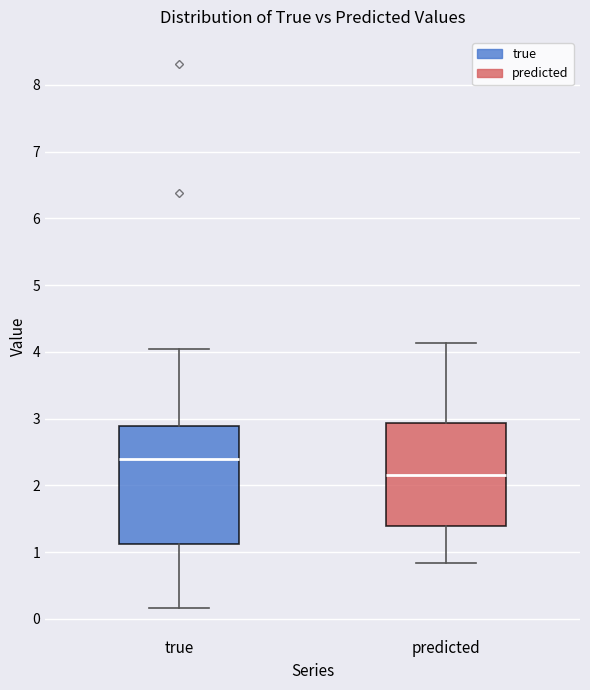

Reading left to right, transcribe this box plot: for each box, give where its median line is, the range the box spans, and where its two whiskers end, as read against the y-axis. The values are not printed on the chart, so give them approximately, as read against the axis.

true: median 2.4, box 1.1 to 2.9, whiskers 0.2 to 4.0
predicted: median 2.1, box 1.4 to 2.9, whiskers 0.8 to 4.1